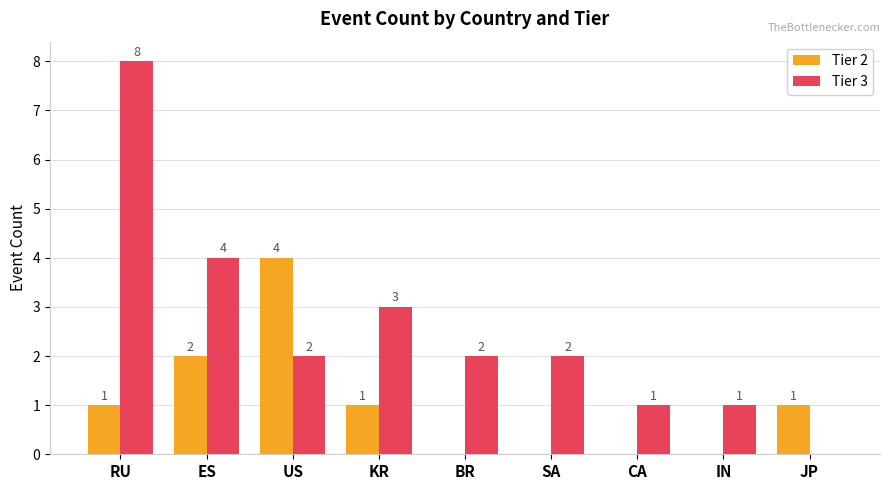

What is the greatest value displayed?

8